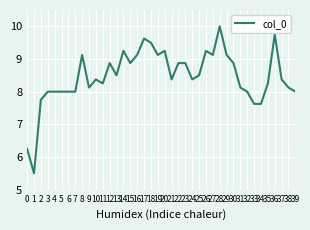

How many lines are shown in the chart?

1